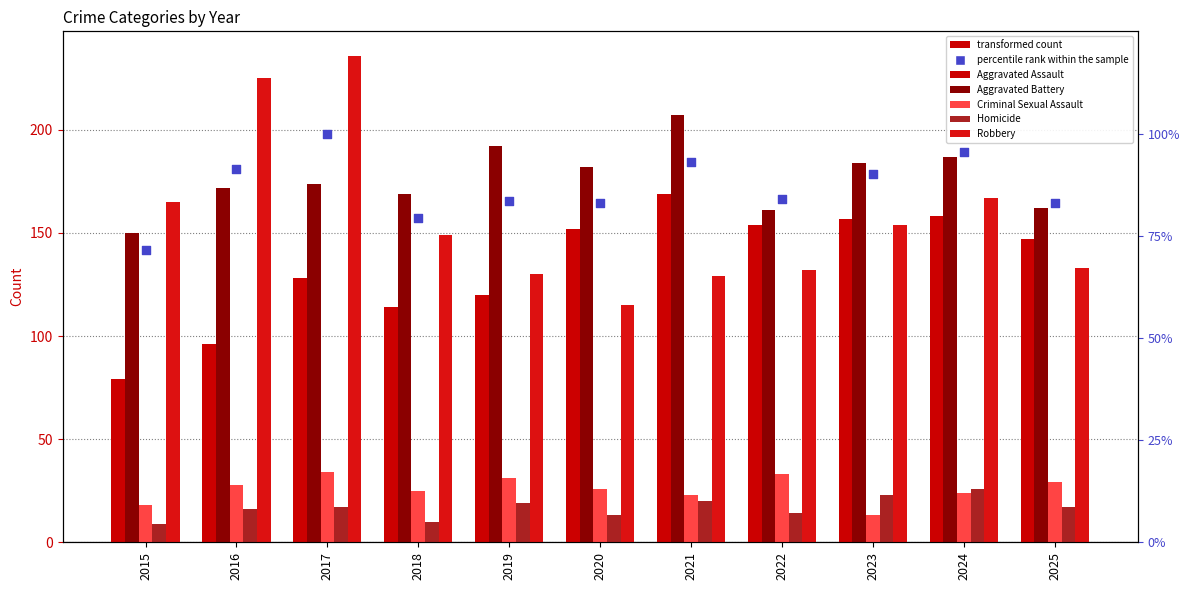

What are all the series names shown in the legend?

Aggravated Assault, Aggravated Battery, Criminal Sexual Assault, Homicide, Robbery, percentile rank within the sample